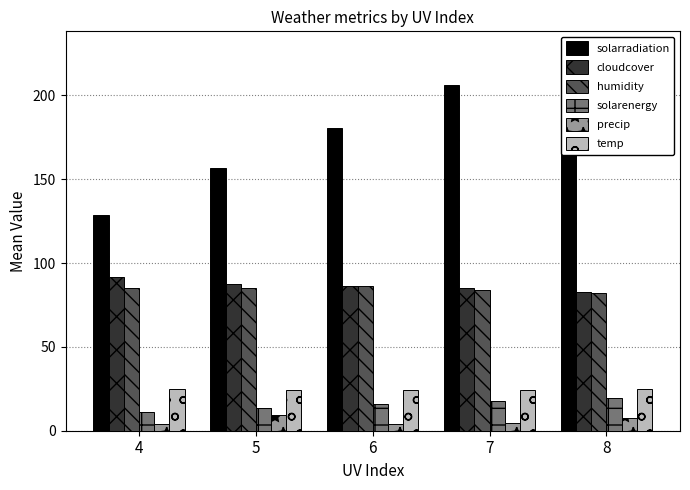

What is the value of the temp bar at the 1st from the left?

24.7